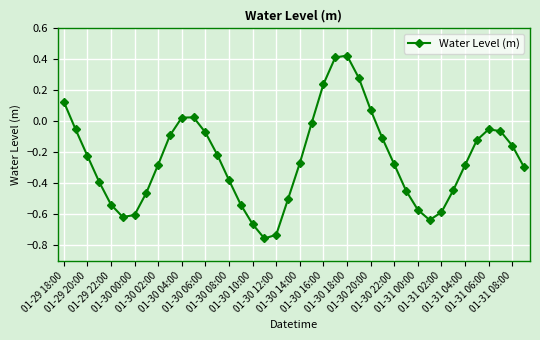

How many data points does each series have?

40